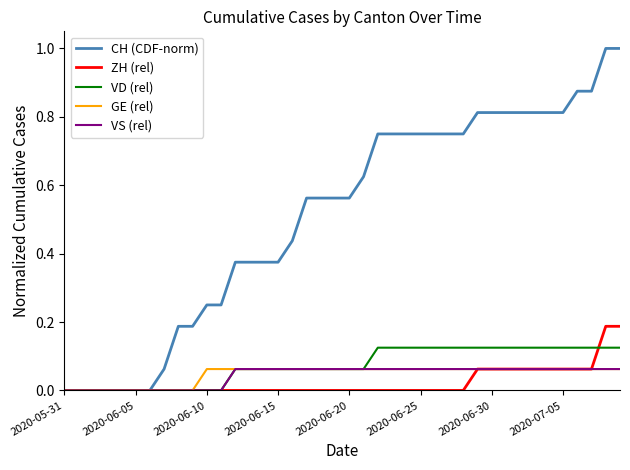

Which series has the largest total across all categories?

CH (CDF-norm)